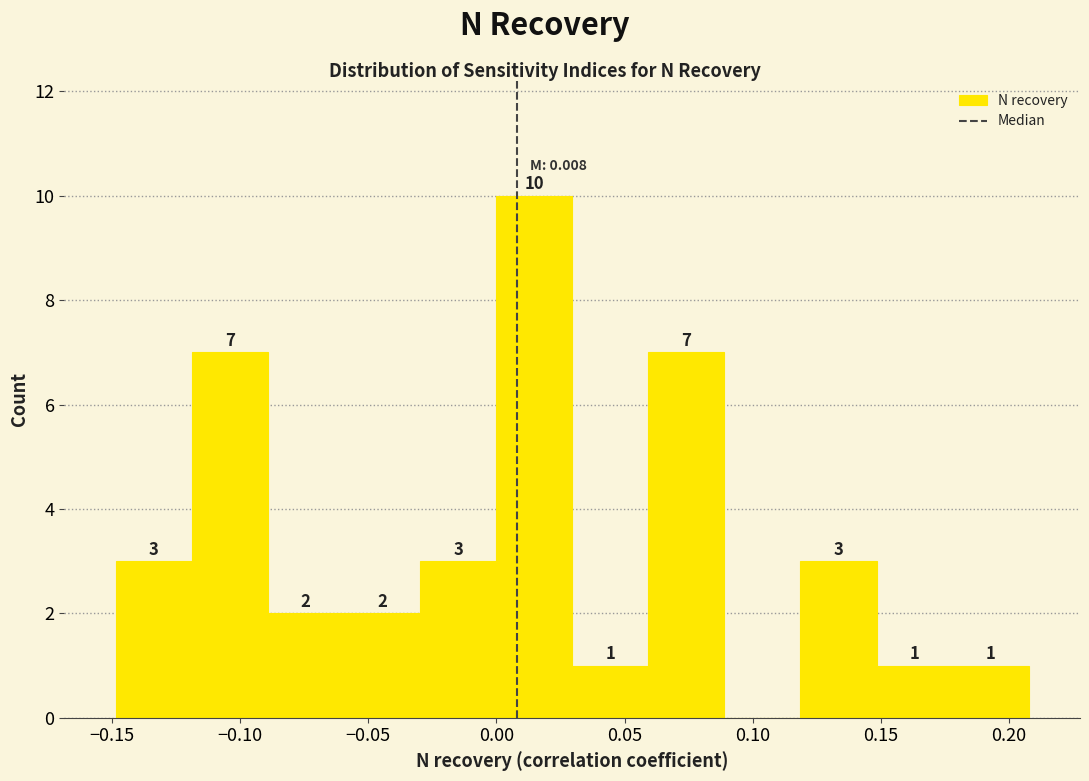

Which range on the x-axis has the tallest bar?

0.00 to 0.03